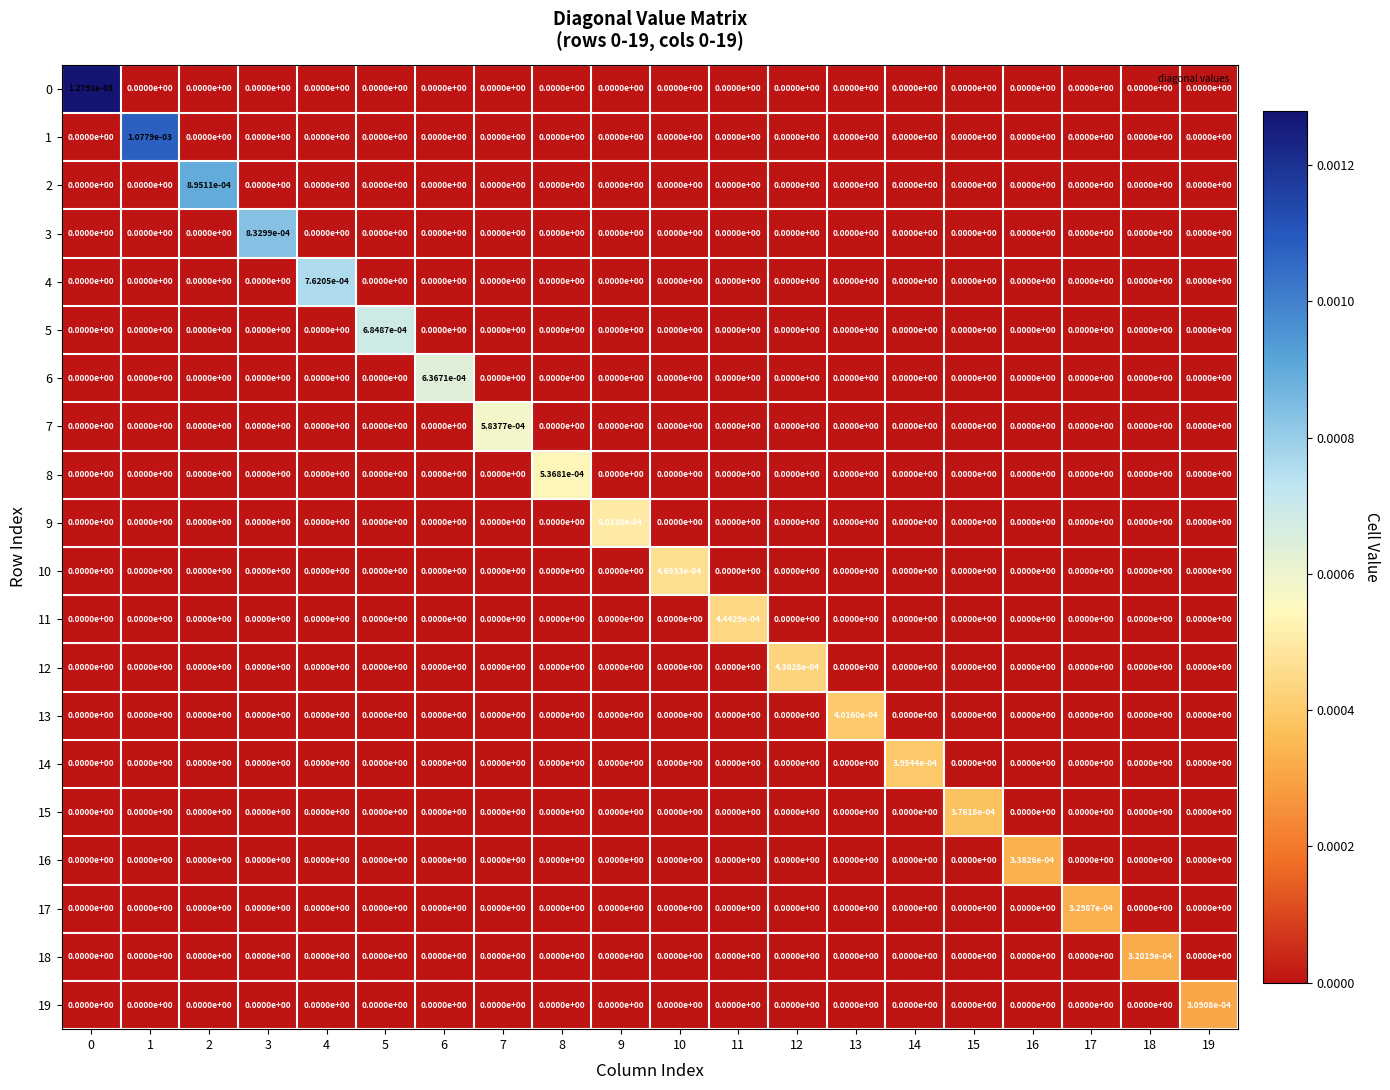

The value of 18 at 1 is 0.0. True or false?

True